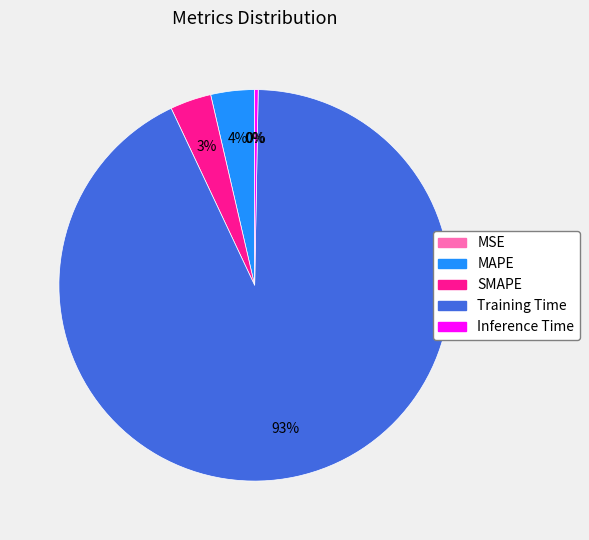

True or false: MAPE accounts for 4% of the total.

True